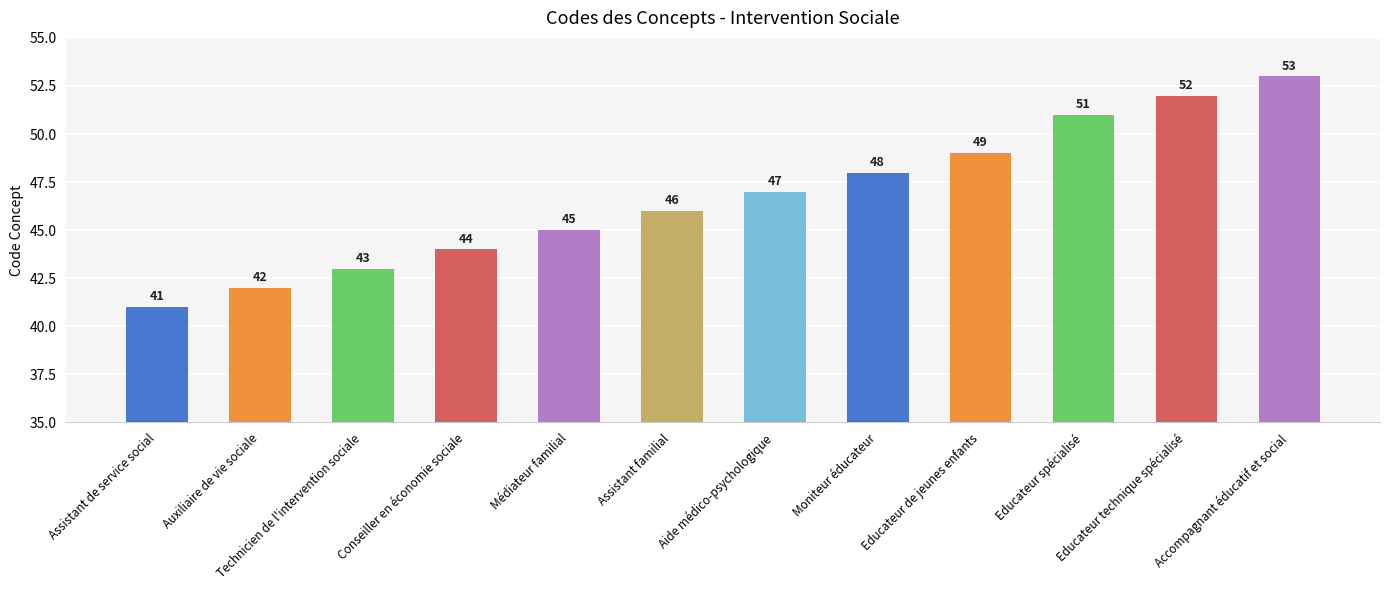

The chart shows a value of 48 at Moniteur éducateur. True or false?

True